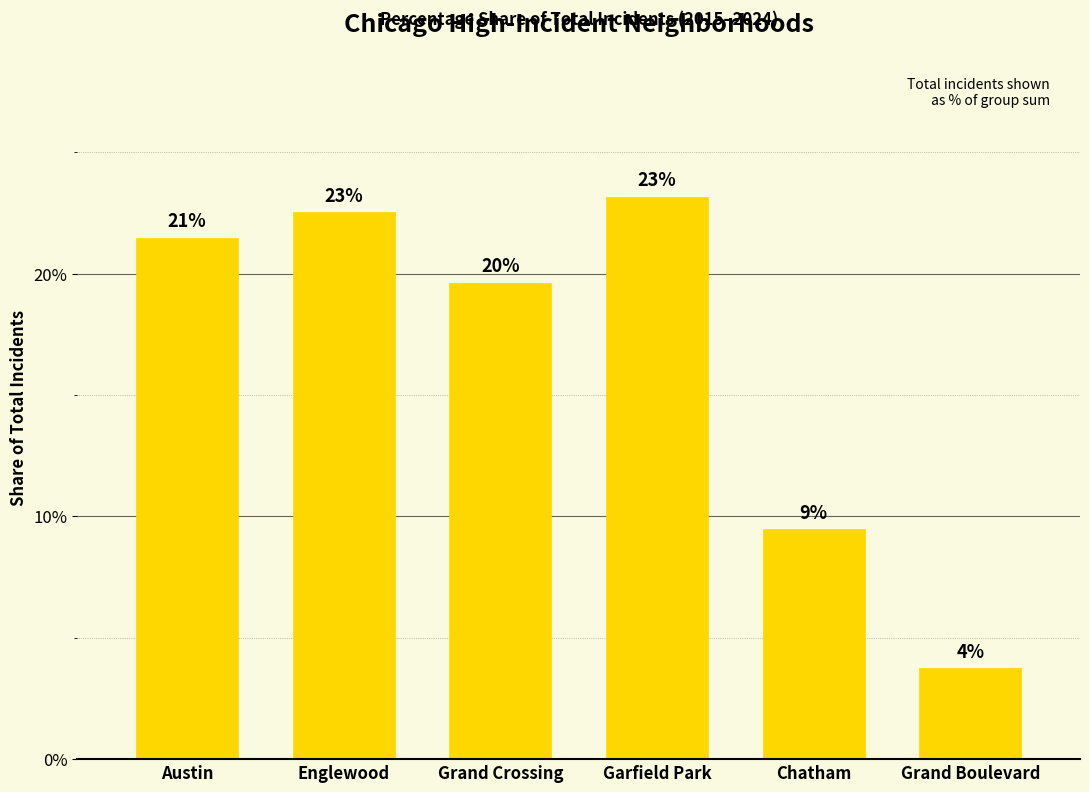

What is the sum of all values?

100.0